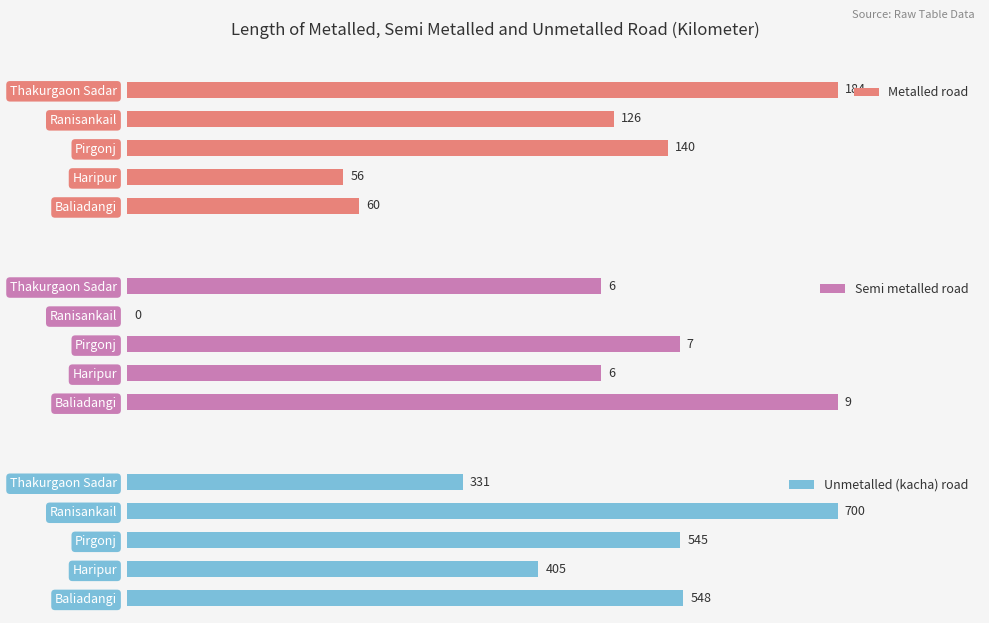

Which category has the lowest value in the Metalled road series?

Haripur